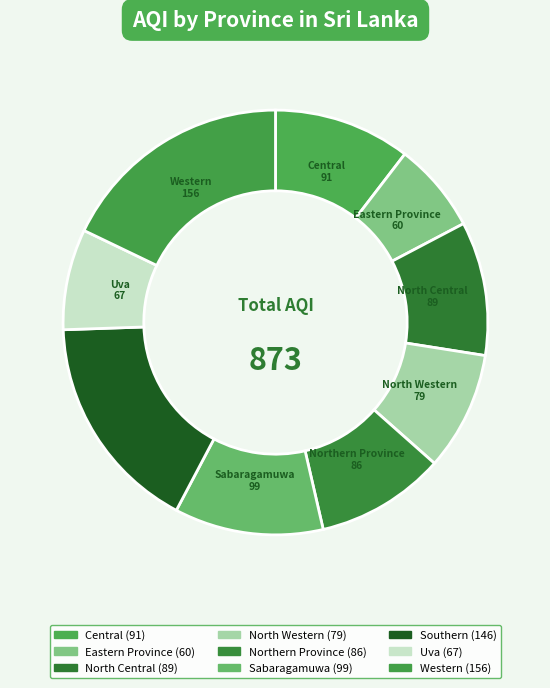

Does Southern represent more than half of the total?

No